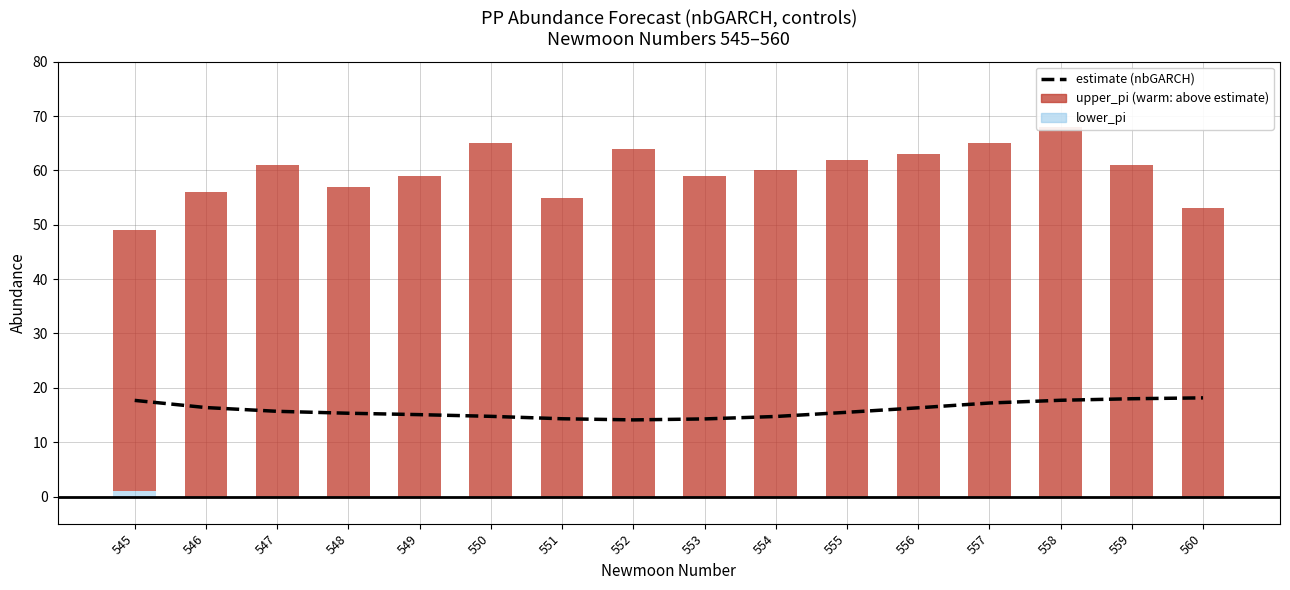

What is the difference between the values at 557 and 554?

2.5